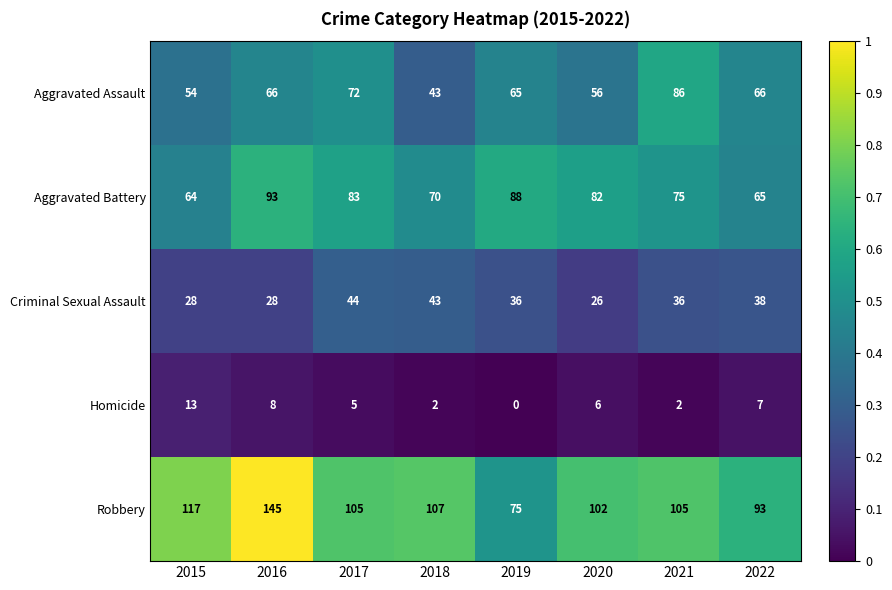

What is the sum of the Aggravated Battery values at 2017 and 2019?

171